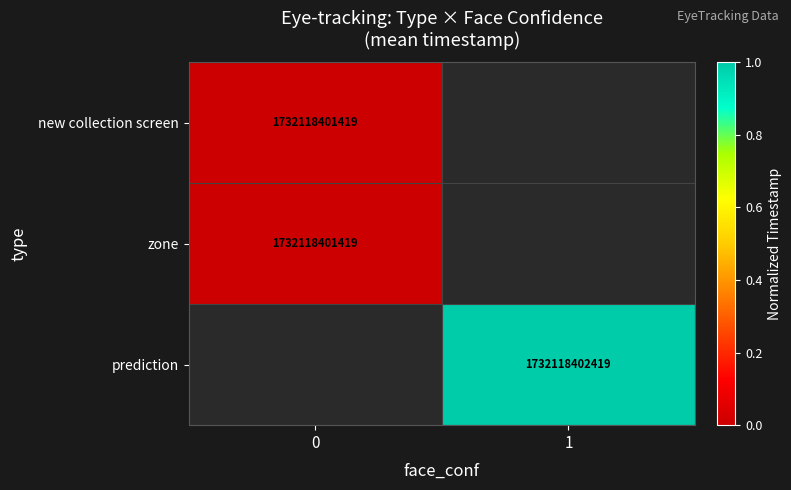

Is it true that new collection screen equals 2764033325573 at 0?

False